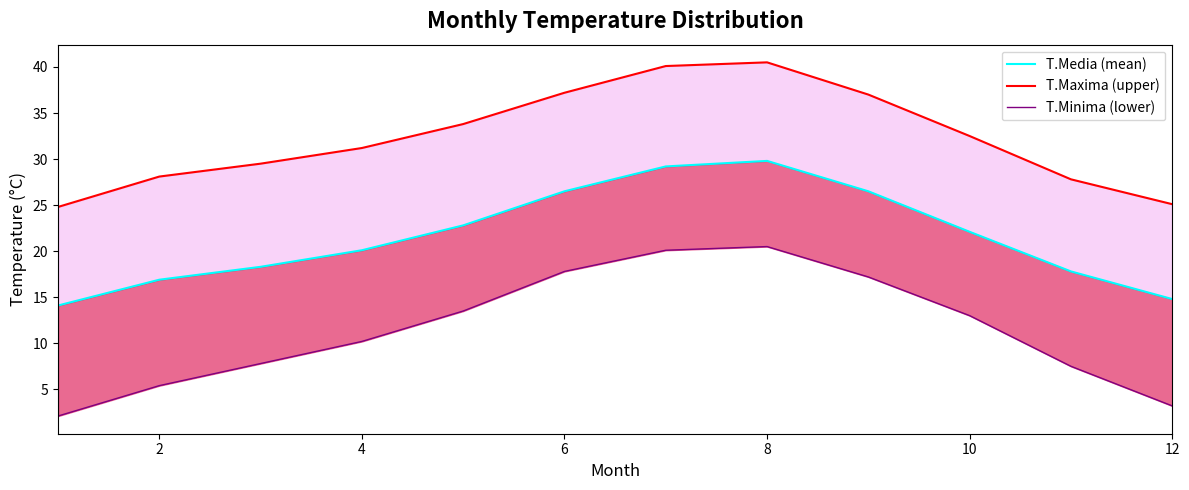

True or false: T.Minima (lower) has more than 1 interior local peaks.

False